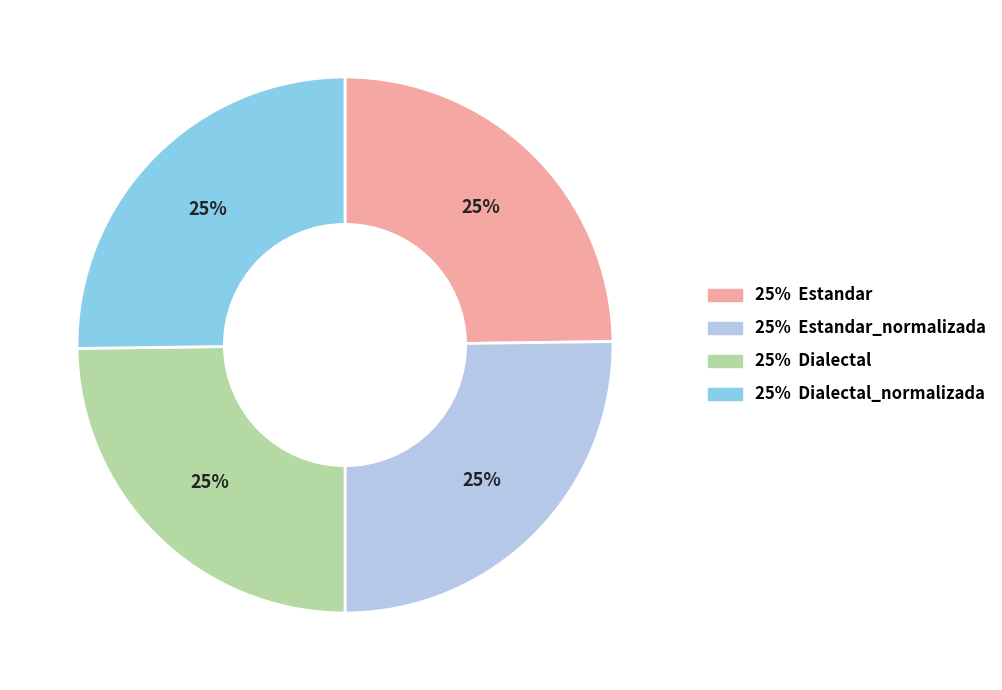

To the nearest percent, what is the average slice percentage?

25%